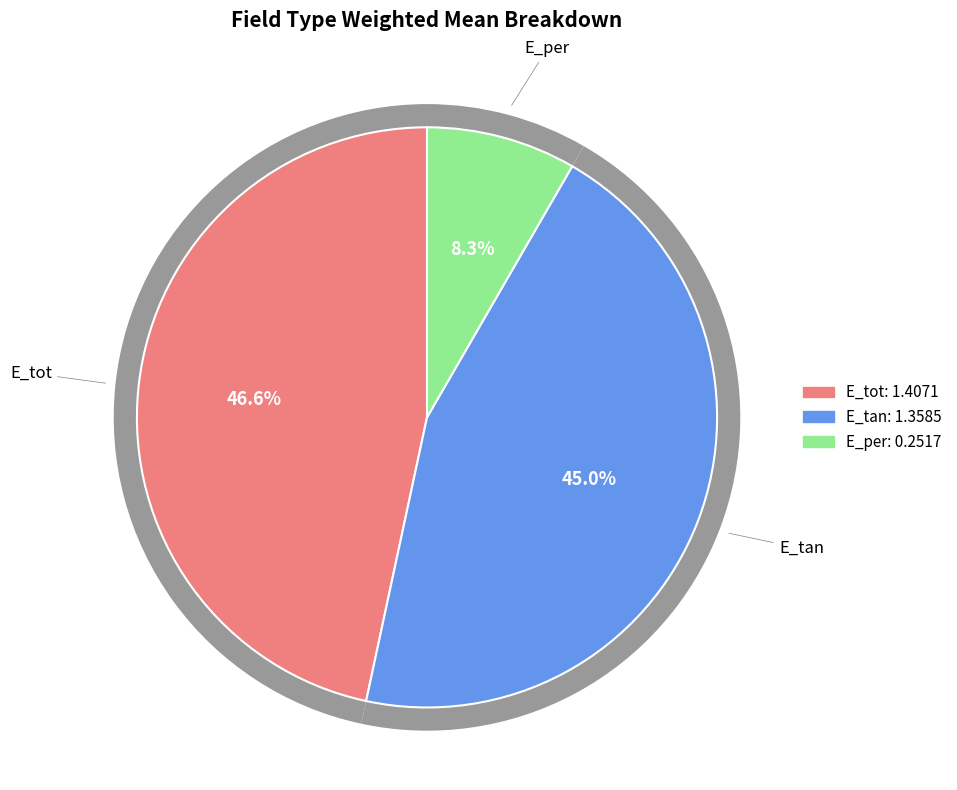

To the nearest percent, what portion does E_per represent?

8%